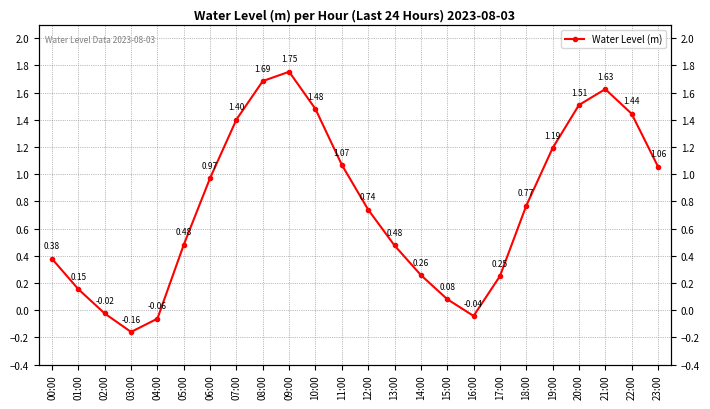

Rank the categories by value from highest to lowest.

09:00, 08:00, 21:00, 20:00, 10:00, 22:00, 07:00, 19:00, 11:00, 23:00, 06:00, 18:00, 12:00, 05:00, 13:00, 00:00, 14:00, 17:00, 01:00, 15:00, 02:00, 16:00, 04:00, 03:00